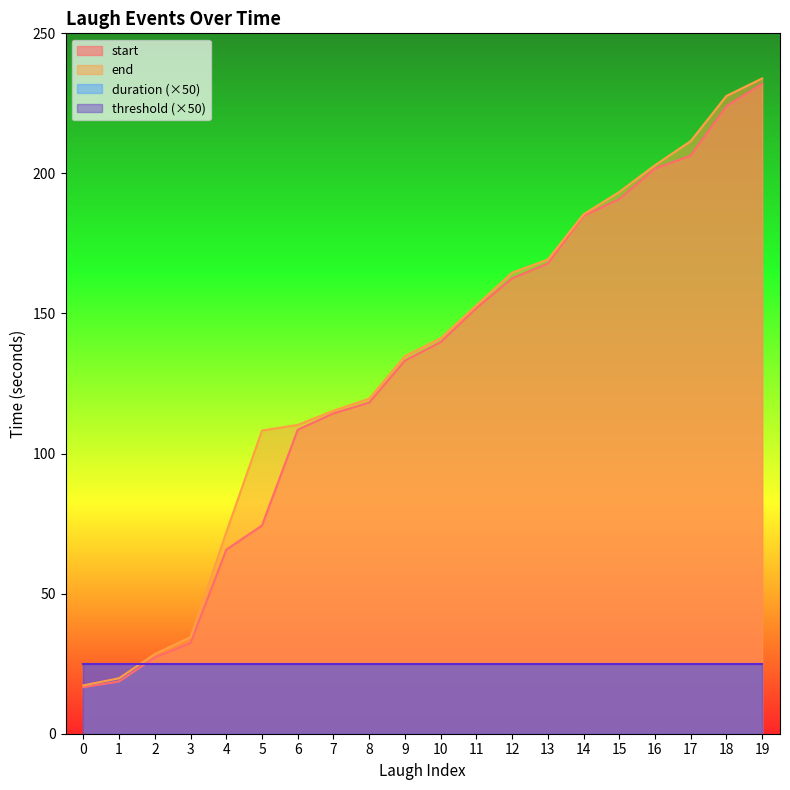

True or false: start and end intersect in this chart.

False